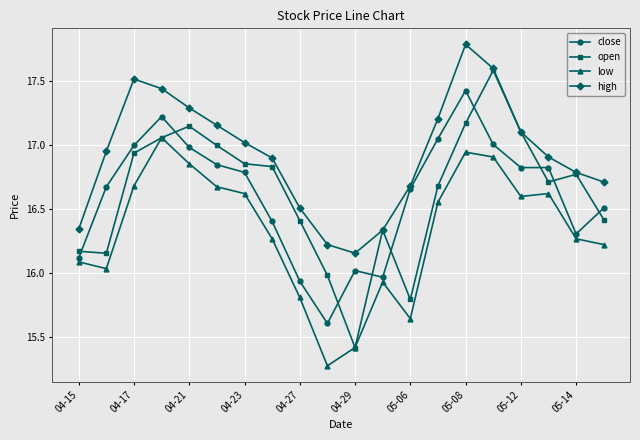

What is the greatest value displayed?

17.8